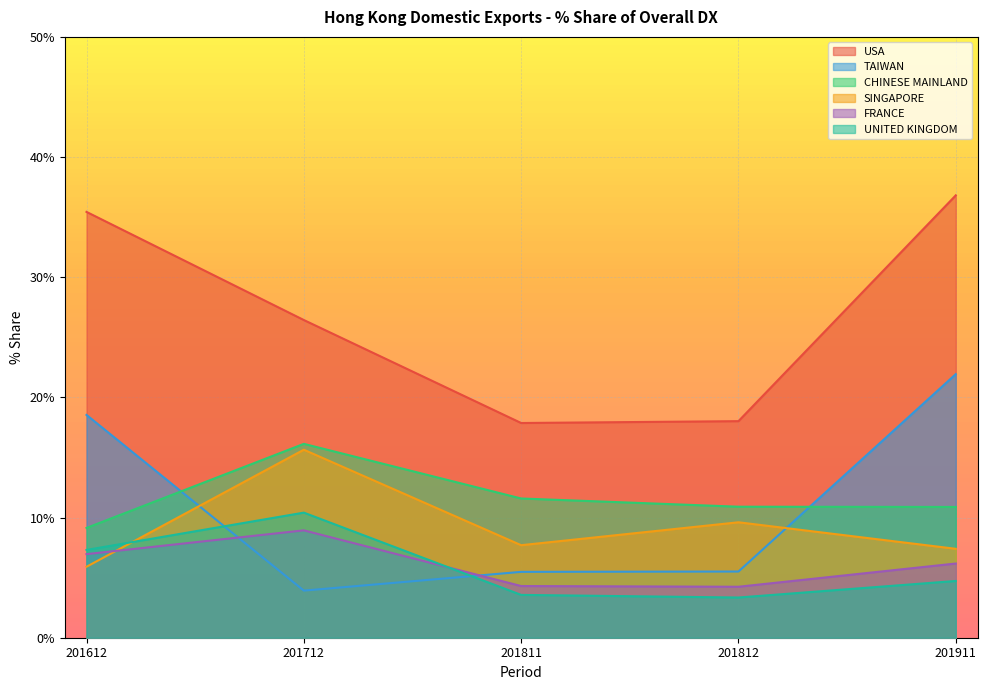

Between 201712 and 201812, which series saw the biggest shift?

USA